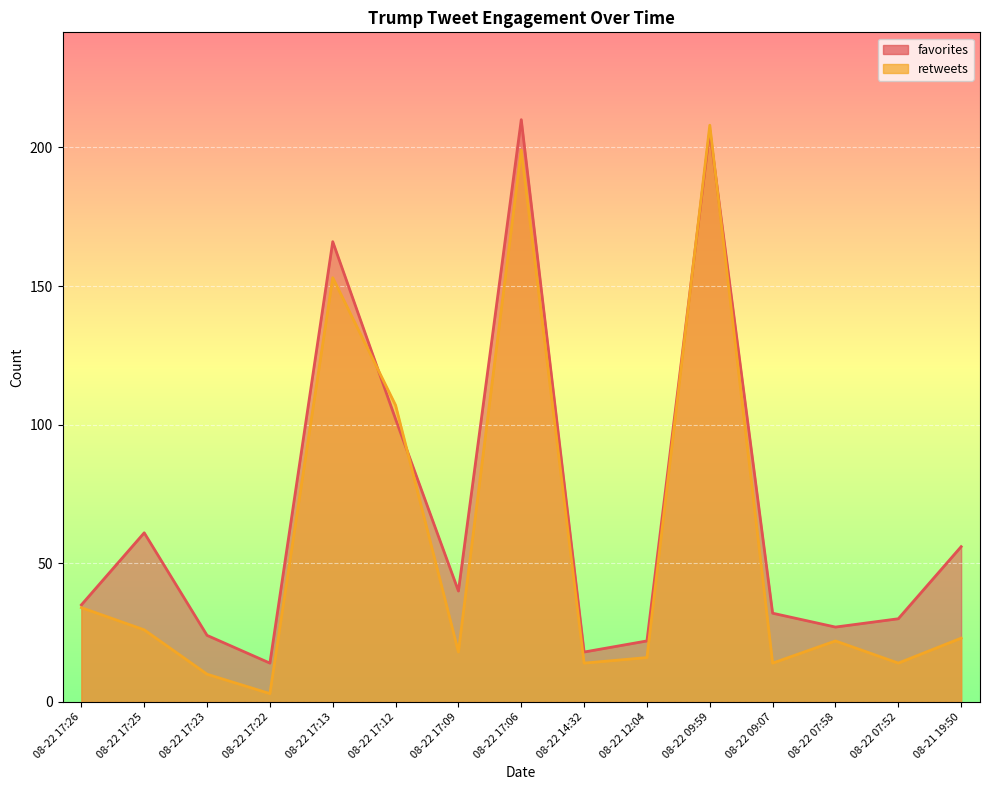

Which series has the largest range (max minus min)?

retweets